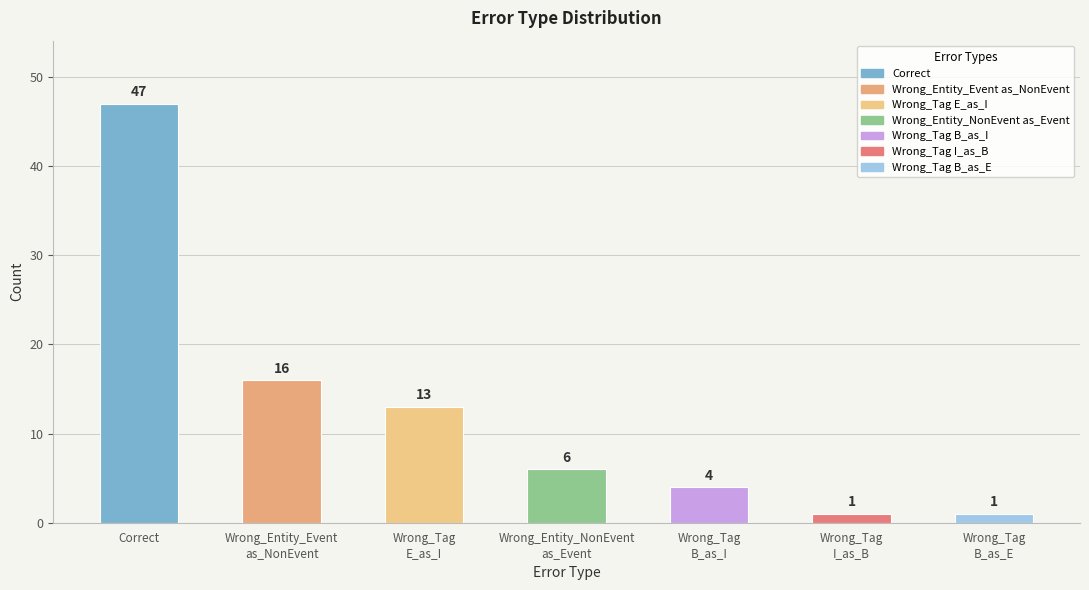

What is the change in value from Correct to Wrong_Entity_NonEvent
as_Event?

-41